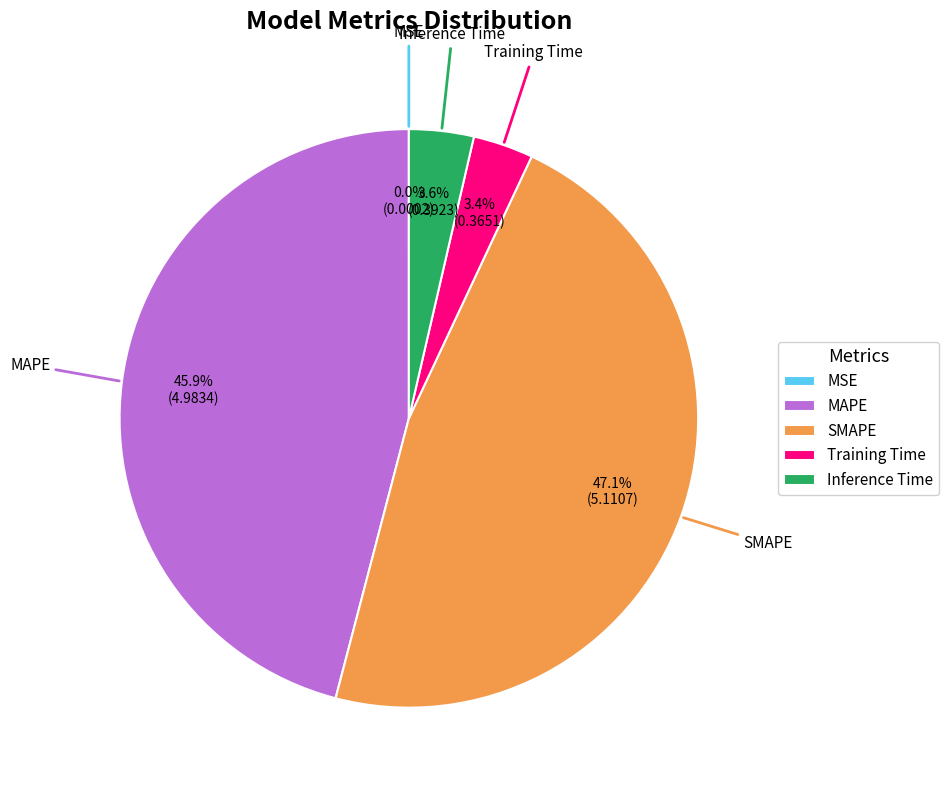

What portion of the pie excludes SMAPE?

52.9%